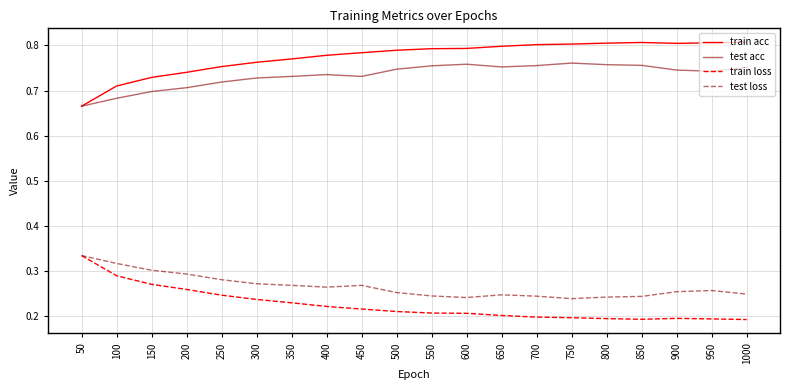

Where is train acc nearest to the value 0?

50